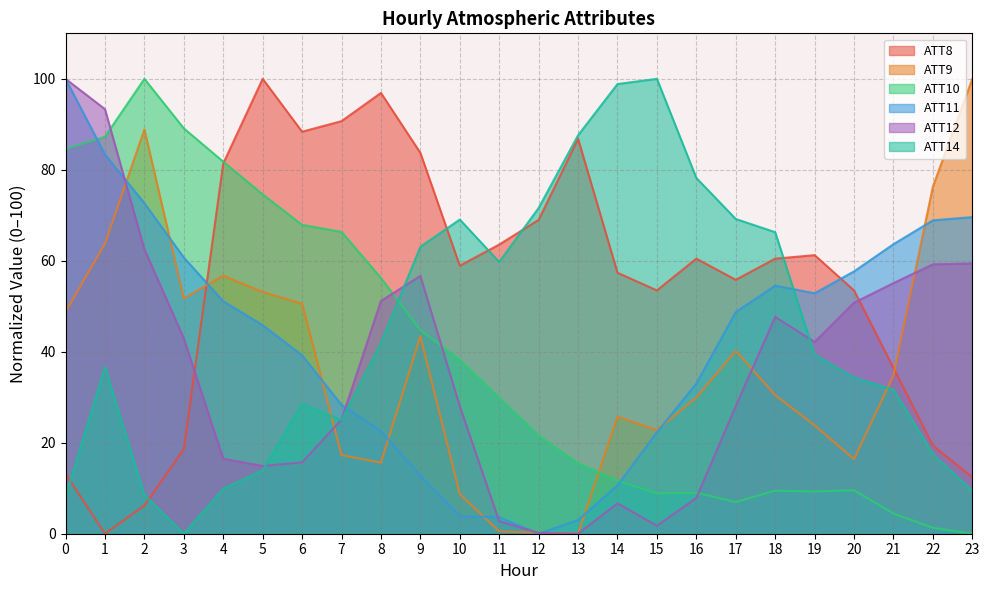

What is the difference between the ATT9 values at 4 and 16?

26.8